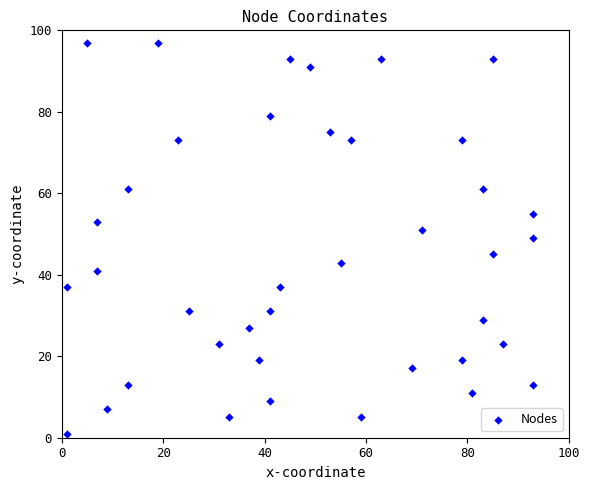

What is the range of X values (max minus min)?

92